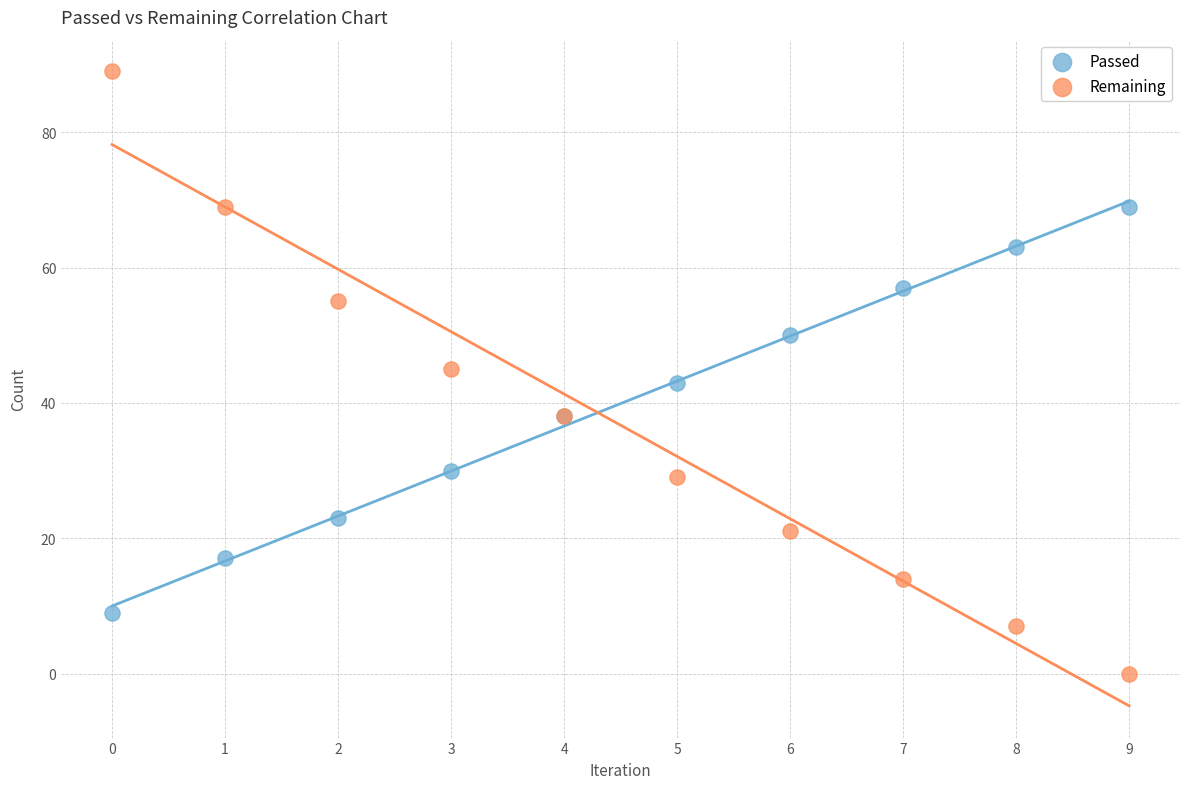

Which series has the widest spread of Y values?

Remaining